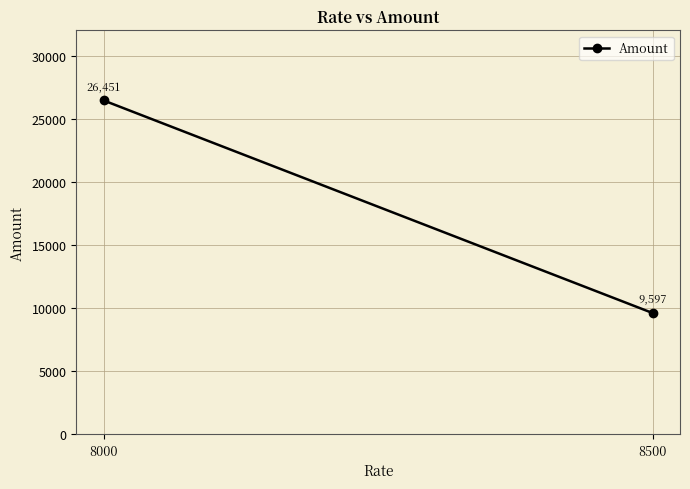

At which label is the value closest to 18023?

8500